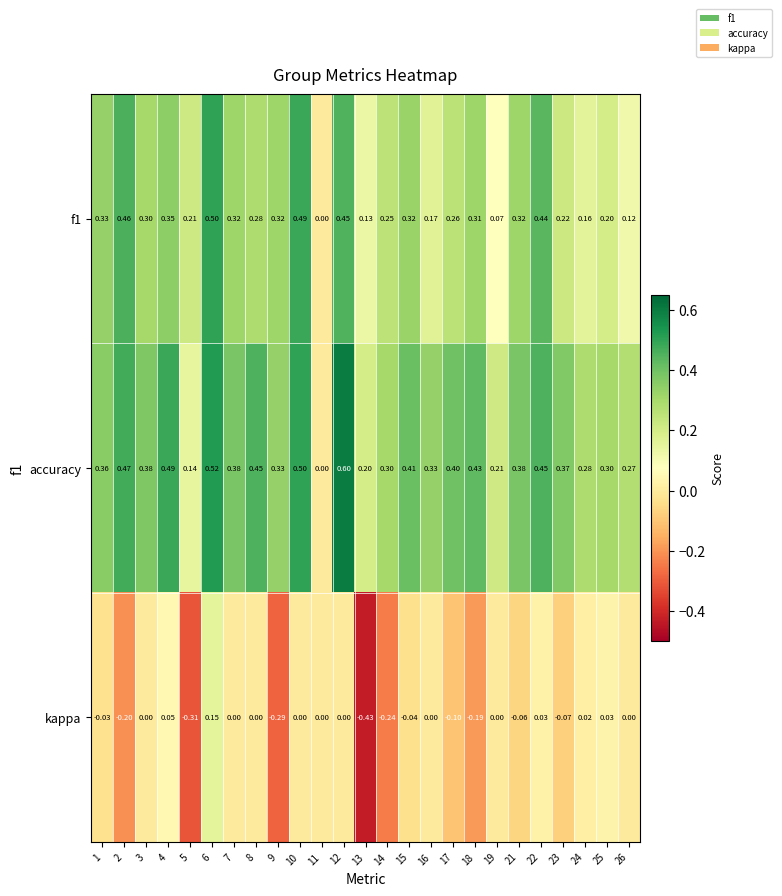

Between 5 and 7, which series saw the biggest shift?

kappa